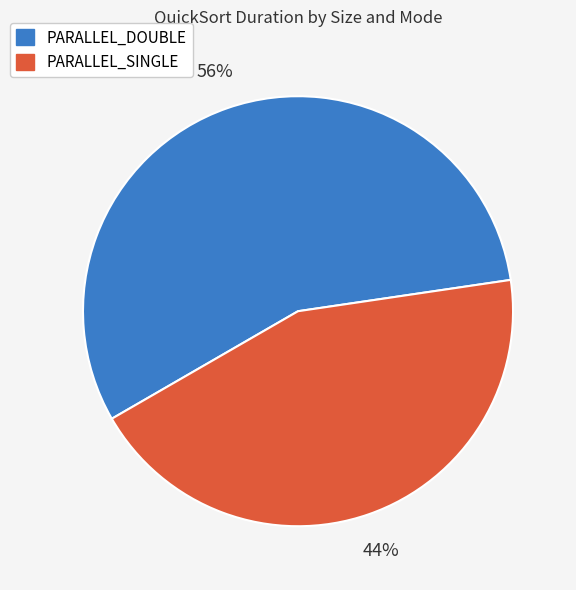

The PARALLEL_SINGLE slice represents 32% of the pie. True or false?

False